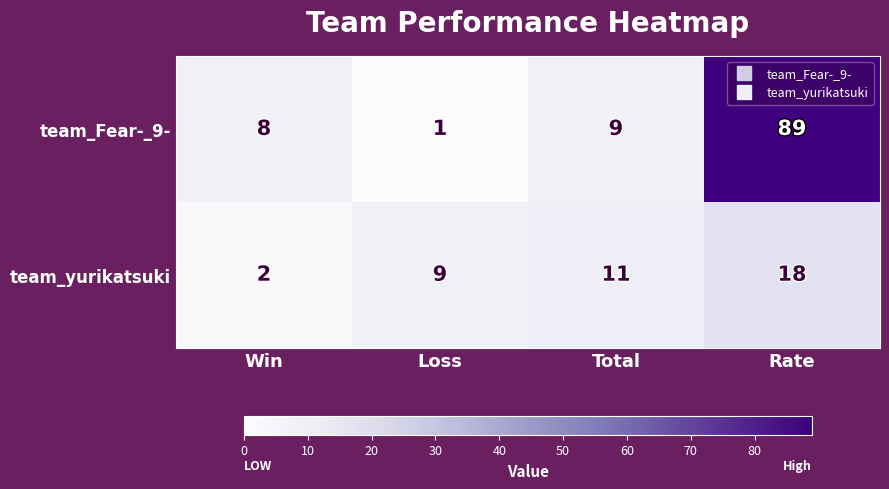

Reading left to right, transcribe all the data shown in this chart.

team_Fear-_9-: 8	1	9	89
team_yurikatsuki: 2	9	11	18